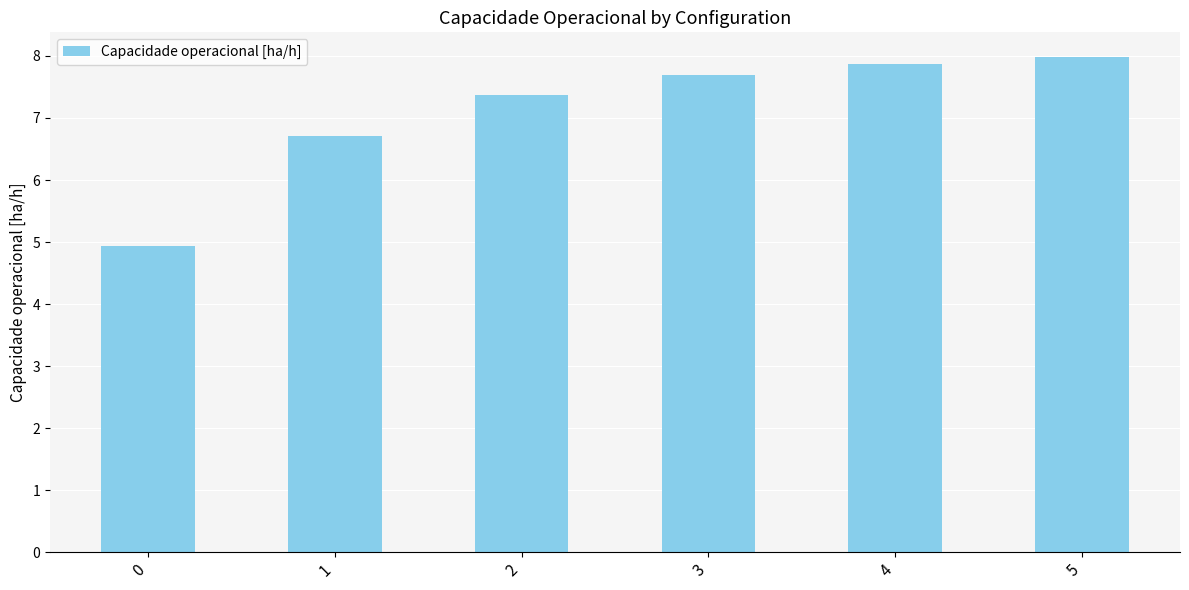

What is the minimum value shown in the chart?

4.9